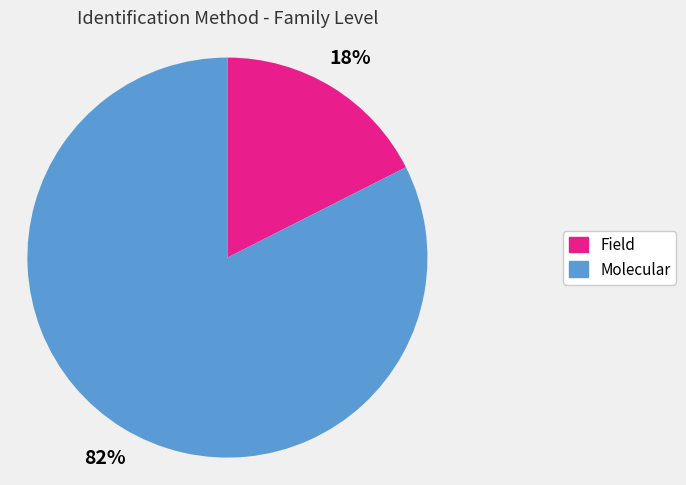

Is there any slice that represents more than half of the pie?

Yes